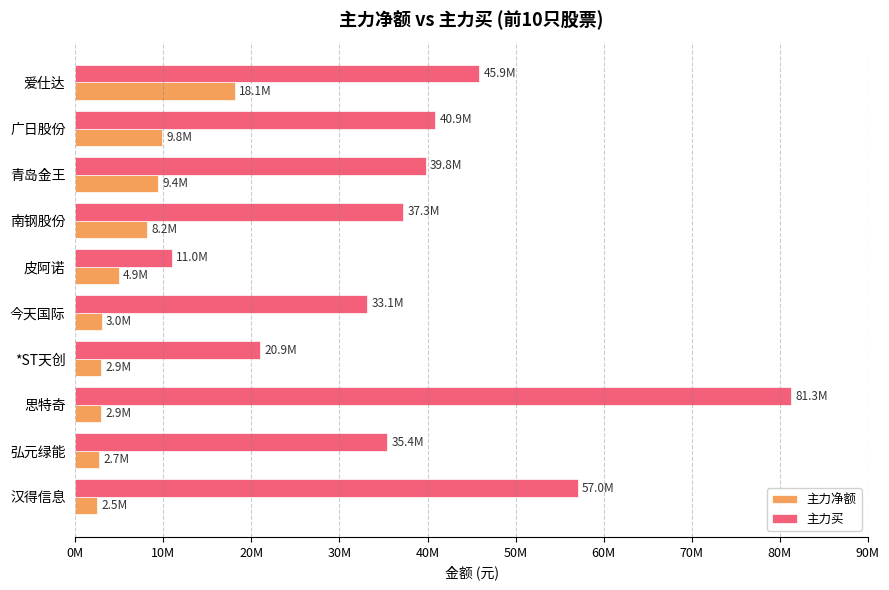

What are all the series names shown in the legend?

主力净额, 主力买